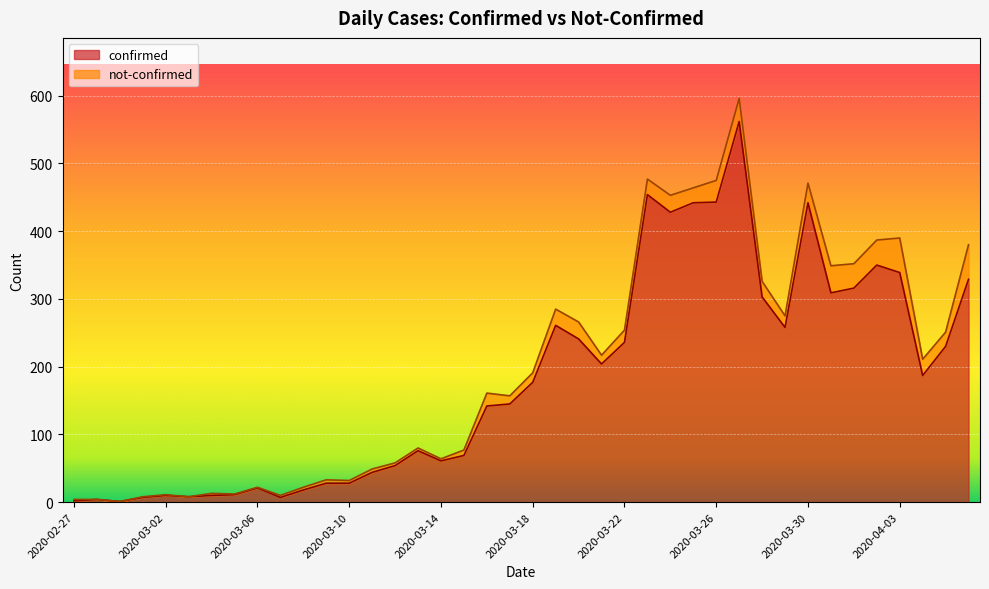

How many data points does each series have?

40